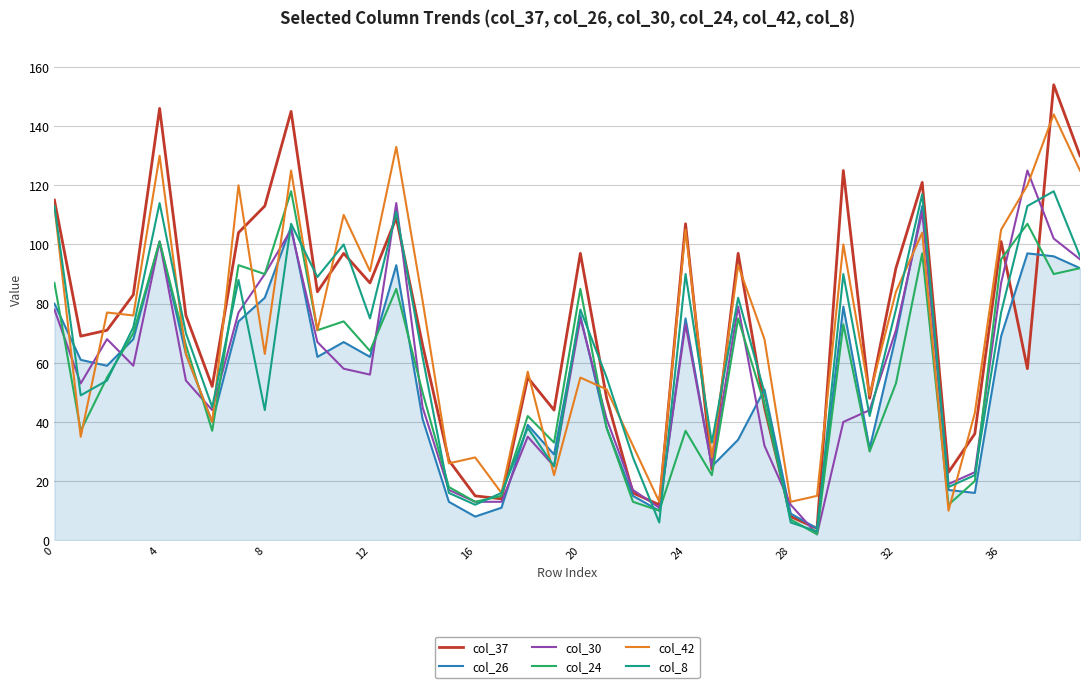

Which series has the largest range (max minus min)?

col_37